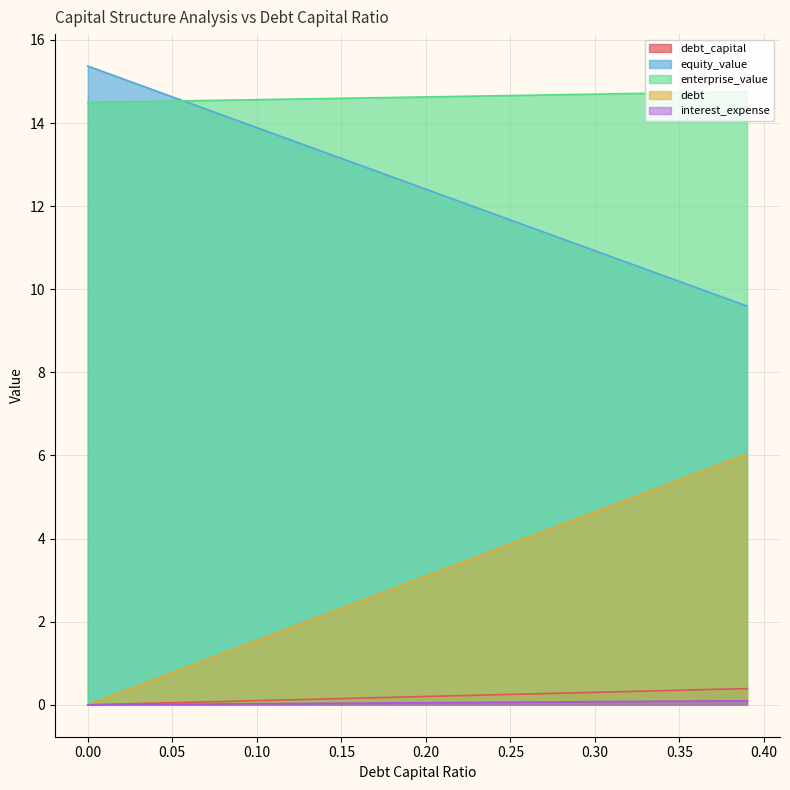

What is the difference between the highest and lowest values at 0.32?

14.6